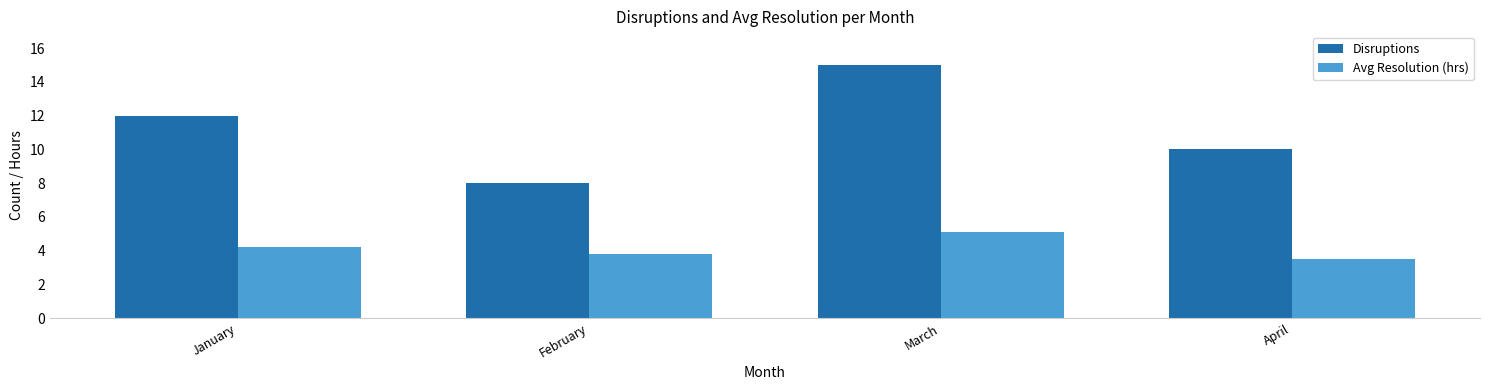

Rank the categories by Avg Resolution (hrs) value from highest to lowest.

March, January, February, April